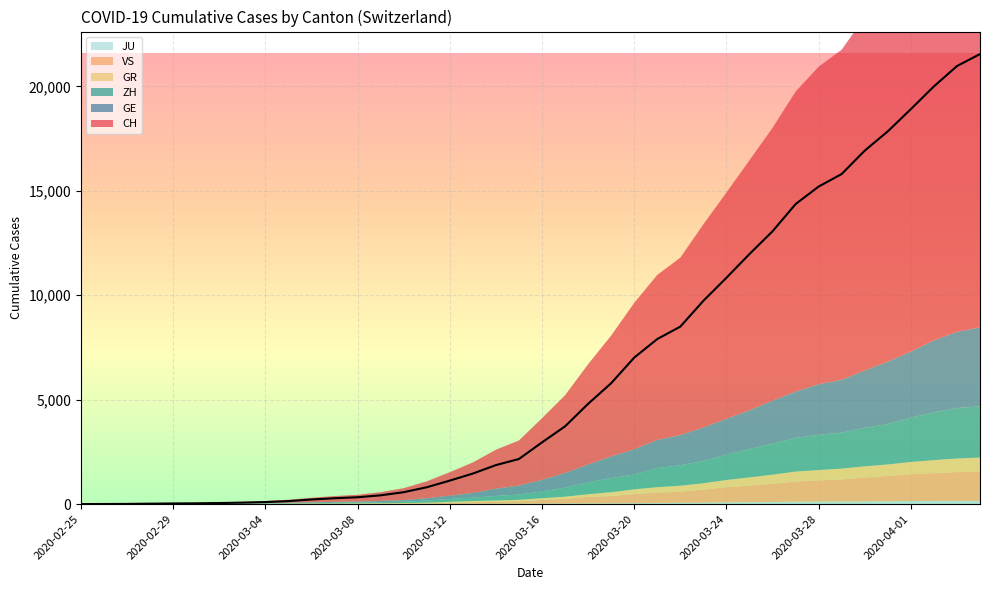

True or false: GE and CH intersect in this chart.

False